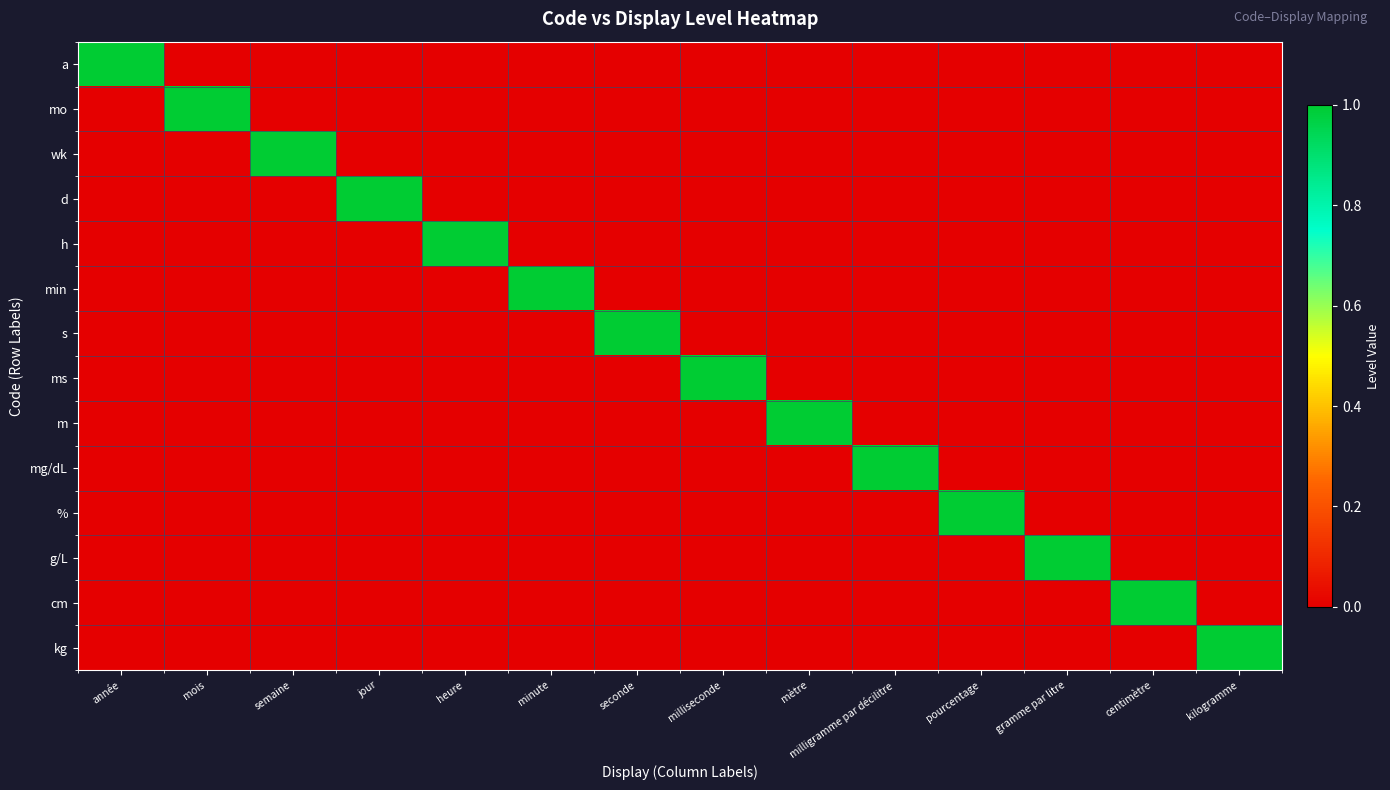

What is the difference between the highest and lowest values at milliseconde?

1